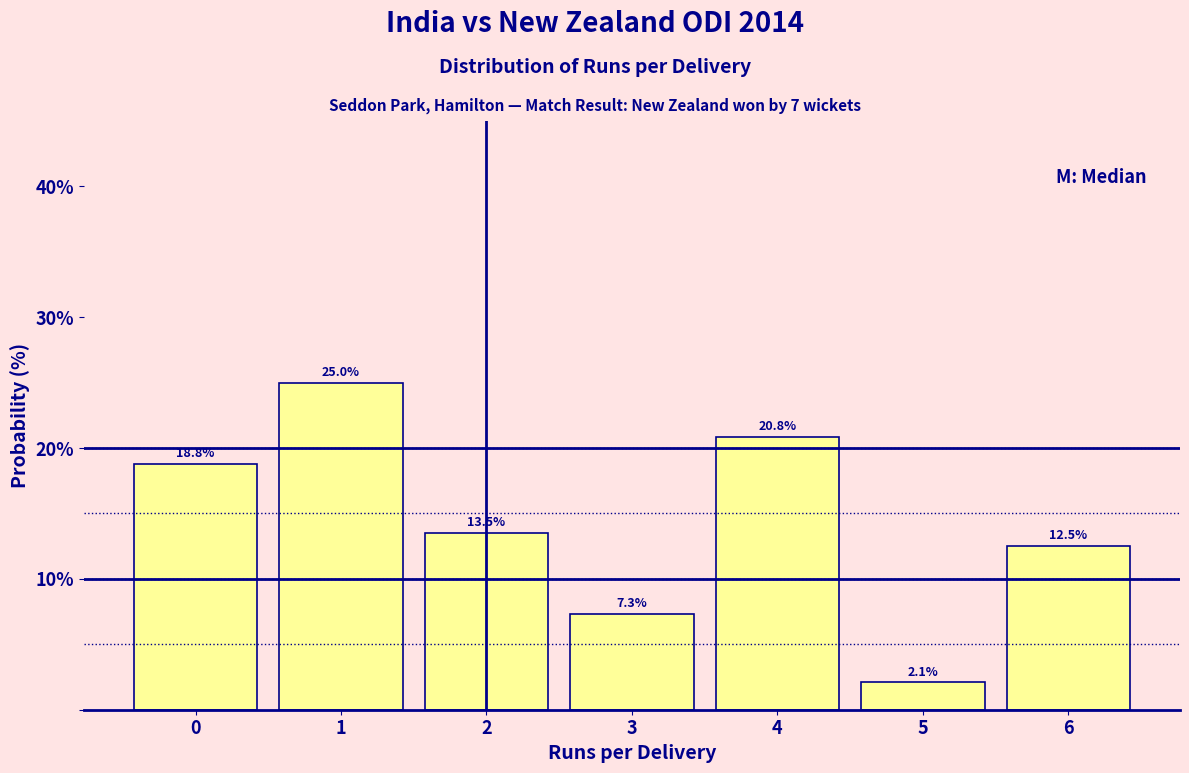

Reading left to right, list every bar in this chart as the range it spans on the x-axis followed by its height.

-0.5 to 0.5: 18.8
0.5 to 1.5: 25.0
1.5 to 2.5: 13.5
2.5 to 3.5: 7.3
3.5 to 4.5: 20.8
4.5 to 5.5: 2.1
5.5 to 6.5: 12.5